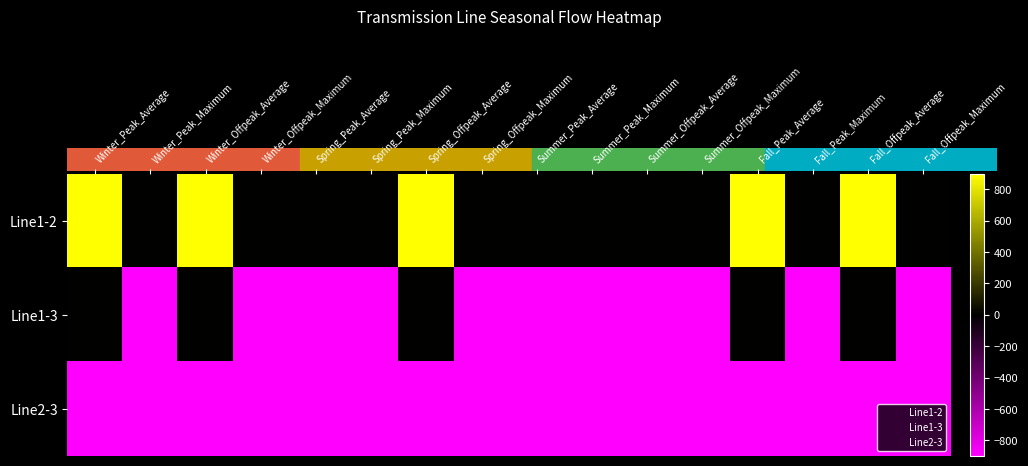

What is the smallest value displayed?

-900